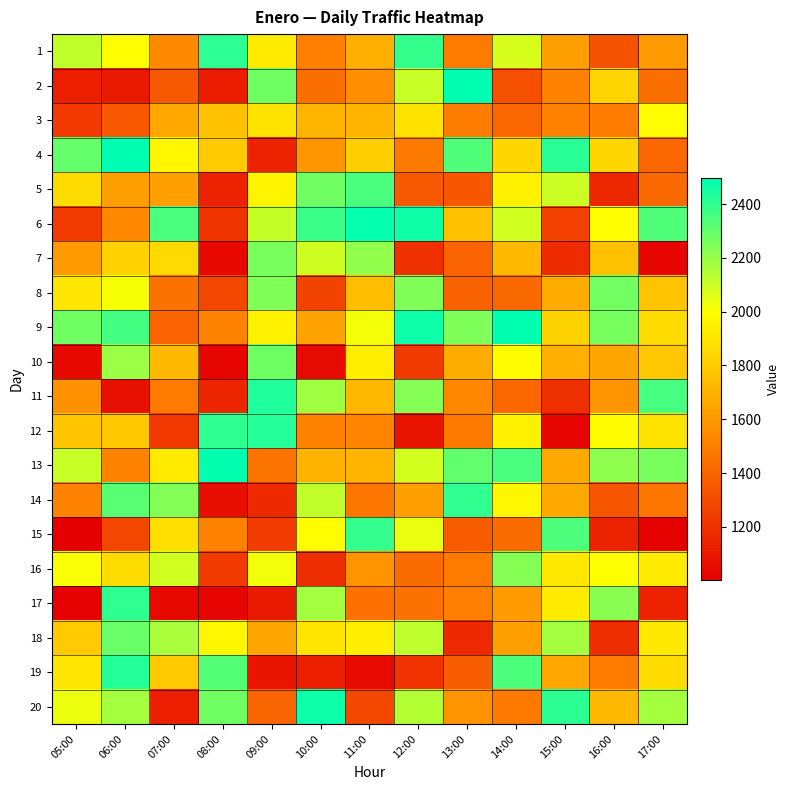

Reading left to right, transcribe all the data shown in this chart.

1: 05:00=2117	06:00=1989	07:00=1544	08:00=2408	09:00=1921	10:00=1505	11:00=1687	12:00=2391	13:00=1486	14:00=2075	15:00=1626	16:00=1326	17:00=1612
2: 05:00=1128	06:00=1109	07:00=1354	08:00=1115	09:00=2277	10:00=1432	11:00=1559	12:00=2103	13:00=2493	14:00=1317	15:00=1519	16:00=1836	17:00=1439
3: 05:00=1228	06:00=1350	07:00=1662	08:00=1758	09:00=1892	10:00=1710	11:00=1709	12:00=1889	13:00=1495	14:00=1405	15:00=1513	16:00=1493	17:00=1997
4: 05:00=2295	06:00=2496	07:00=1964	08:00=1793	09:00=1138	10:00=1592	11:00=1811	12:00=1479	13:00=2339	14:00=1839	15:00=2416	16:00=1838	17:00=1403
5: 05:00=1866	06:00=1631	07:00=1631	08:00=1136	09:00=1959	10:00=2275	11:00=2348	12:00=1355	13:00=1346	14:00=1947	15:00=2098	16:00=1163	17:00=1410
6: 05:00=1234	06:00=1536	07:00=2348	08:00=1208	09:00=2109	10:00=2382	11:00=2487	12:00=2464	13:00=1755	14:00=2086	15:00=1261	16:00=1989	17:00=2338
7: 05:00=1608	06:00=1825	07:00=1851	08:00=1037	09:00=2259	10:00=2091	11:00=2211	12:00=1195	13:00=1395	14:00=1727	15:00=1171	16:00=1753	17:00=1029
8: 05:00=1903	06:00=2014	07:00=1451	08:00=1283	09:00=2243	10:00=1266	11:00=1746	12:00=2243	13:00=1385	14:00=1414	15:00=1675	16:00=2274	17:00=1765
9: 05:00=2275	06:00=2360	07:00=1392	08:00=1511	09:00=1942	10:00=1639	11:00=2018	12:00=2468	13:00=2247	14:00=2493	15:00=1827	16:00=2261	17:00=1861
10: 05:00=1039	06:00=2191	07:00=1729	08:00=1028	09:00=2278	10:00=1044	11:00=1936	12:00=1233	13:00=1677	14:00=1988	15:00=1690	16:00=1649	17:00=1784
11: 05:00=1569	06:00=1069	07:00=1487	08:00=1155	09:00=2434	10:00=2181	11:00=1721	12:00=2235	13:00=1534	14:00=1407	15:00=1187	16:00=1581	17:00=2355
12: 05:00=1773	06:00=1782	07:00=1224	08:00=2401	09:00=2426	10:00=1514	11:00=1526	12:00=1086	13:00=1478	14:00=1943	15:00=1028	16:00=1988	17:00=1892
13: 05:00=2108	06:00=1511	07:00=1916	08:00=2488	09:00=1459	10:00=1703	11:00=1706	12:00=2083	13:00=2305	14:00=2348	15:00=1662	16:00=2218	17:00=2257
14: 05:00=1512	06:00=2319	07:00=2239	08:00=1063	09:00=1164	10:00=2115	11:00=1469	12:00=1629	13:00=2398	14:00=1970	15:00=1665	16:00=1343	17:00=1471
15: 05:00=1003	06:00=1283	07:00=1874	08:00=1512	09:00=1238	10:00=1993	11:00=2390	12:00=2040	13:00=1366	14:00=1422	15:00=2344	16:00=1144	17:00=1011
16: 05:00=2007	06:00=1864	07:00=2088	08:00=1228	09:00=2023	10:00=1186	11:00=1585	12:00=1422	13:00=1486	14:00=2232	15:00=1907	16:00=2001	17:00=1919
17: 05:00=1016	06:00=2400	07:00=1039	08:00=1024	09:00=1107	10:00=2178	11:00=1445	12:00=1452	13:00=1506	14:00=1605	15:00=1925	16:00=2223	17:00=1136
18: 05:00=1794	06:00=2291	07:00=2166	08:00=1966	09:00=1650	10:00=1899	11:00=1931	12:00=2124	13:00=1166	14:00=1630	15:00=2178	16:00=1185	17:00=1915
19: 05:00=1904	06:00=2424	07:00=1799	08:00=2332	09:00=1089	10:00=1132	11:00=1045	12:00=1203	13:00=1364	14:00=2346	15:00=1654	16:00=1483	17:00=1866
20: 05:00=2035	06:00=2174	07:00=1123	08:00=2277	09:00=1400	10:00=2468	11:00=1287	12:00=2146	13:00=1578	14:00=1476	15:00=2411	16:00=1721	17:00=2173